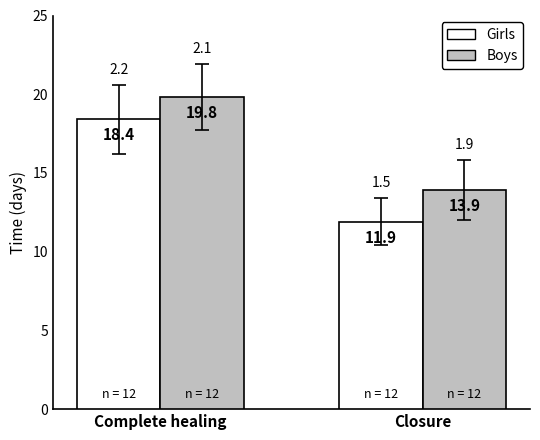

What position from the right is Complete healing?

2